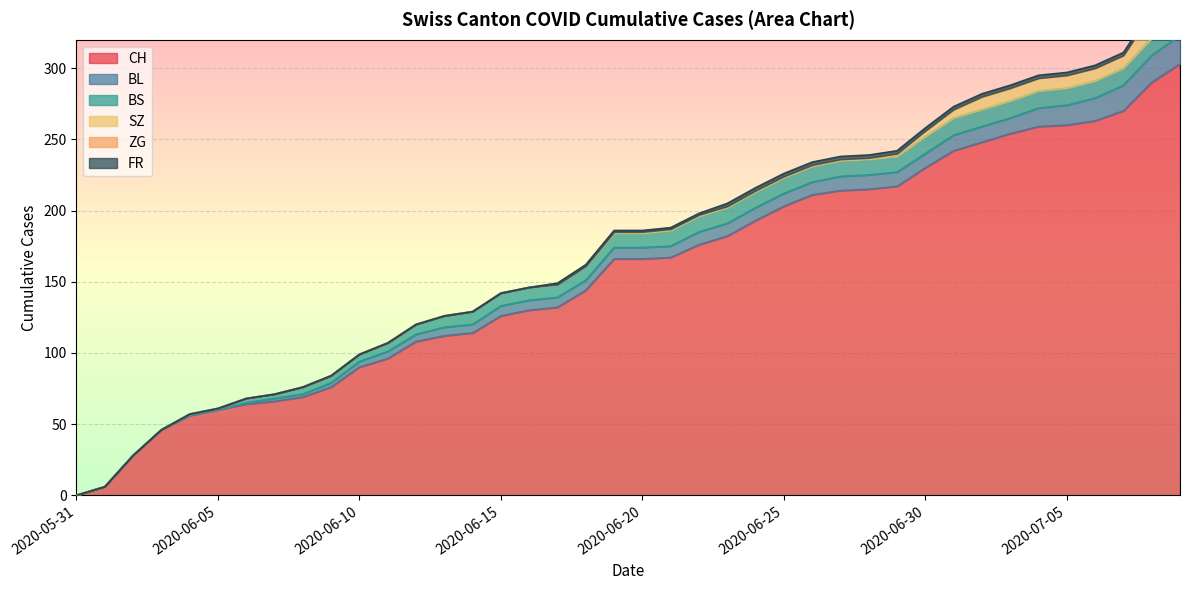

Between 2020-05-31 and 2020-07-08, which series saw the biggest shift?

CH